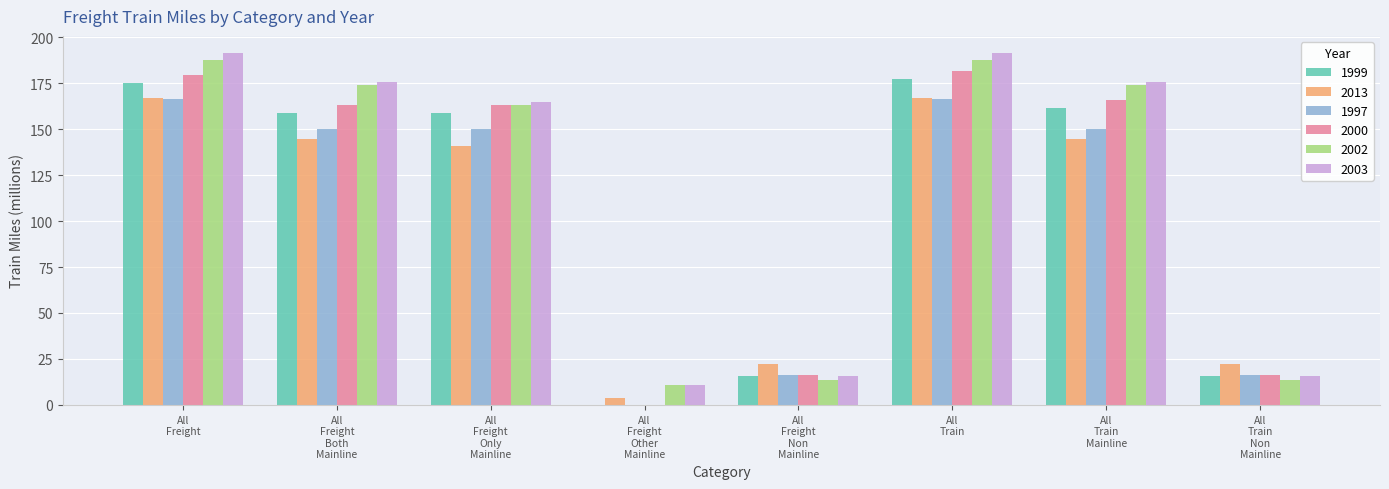

What is the maximum value for 2000?

181.6